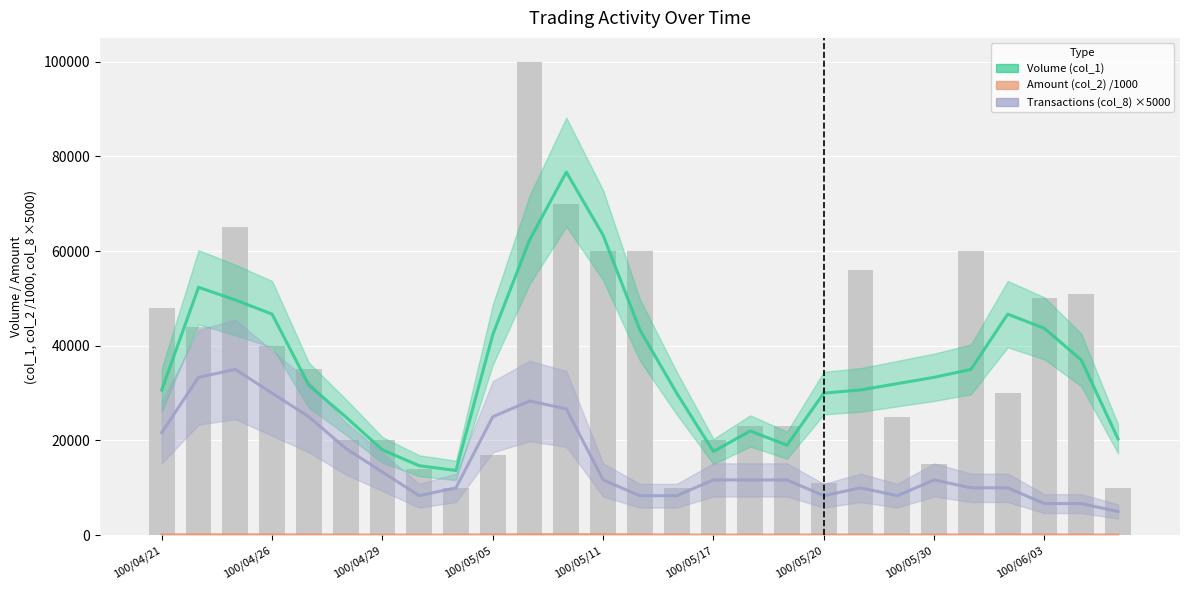

What is the sum of all Amount (col_2) values?

1429800